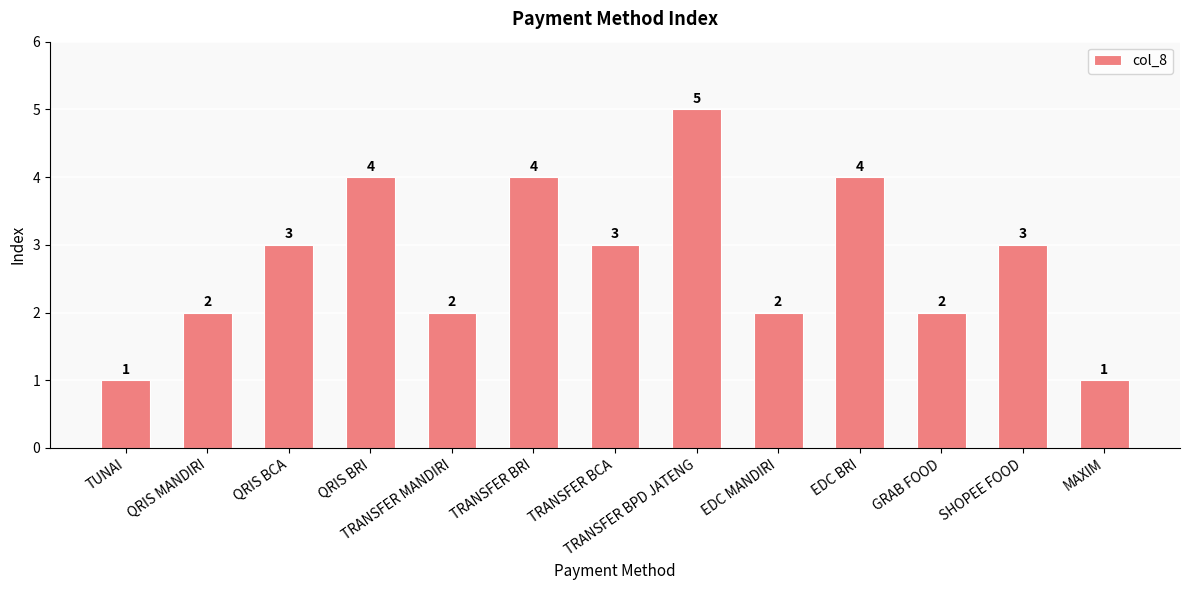

Count the values in the range 2 to 4.

10